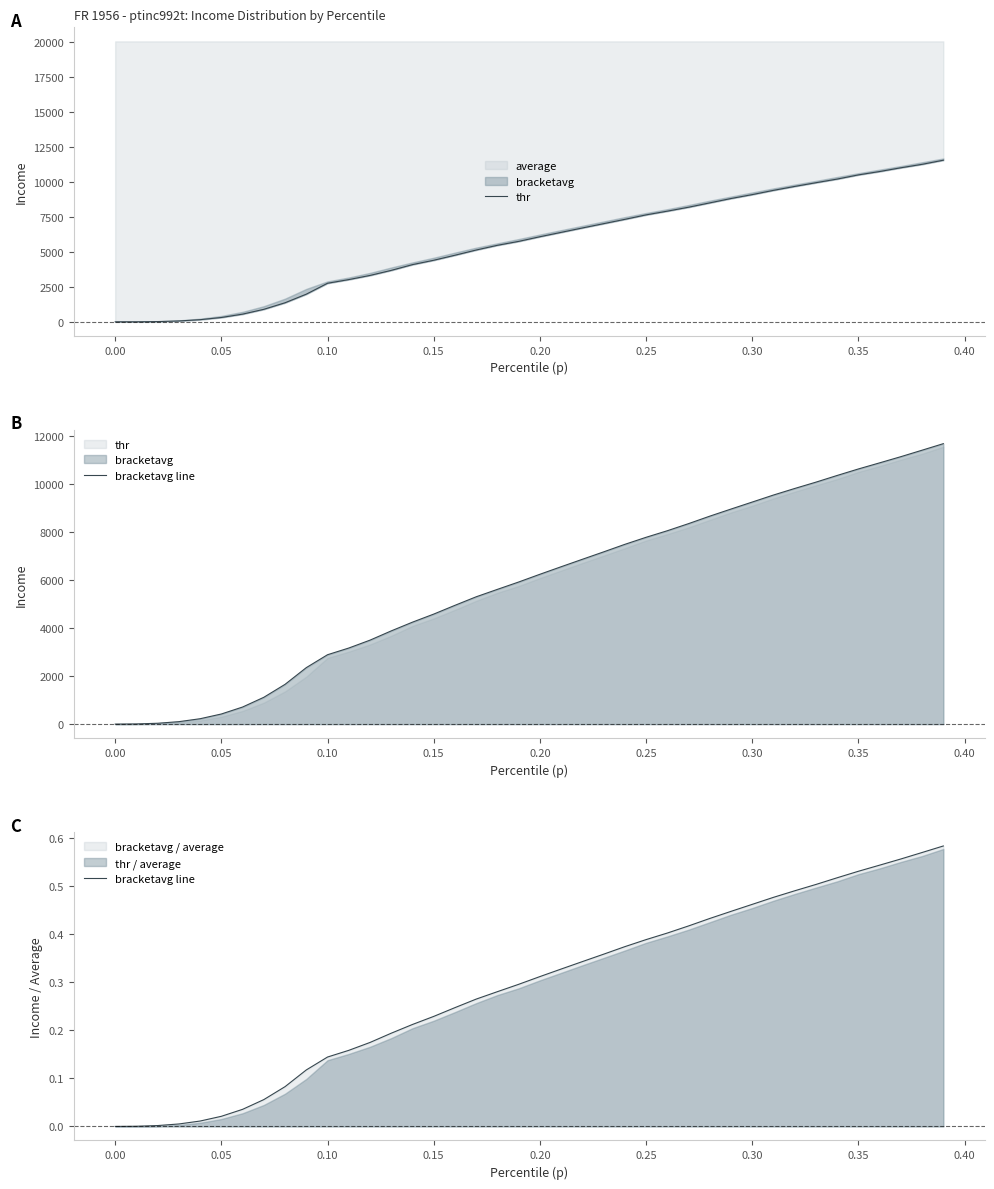

Which series ends up on top after the final intersection of thr and bracketavg line?

thr